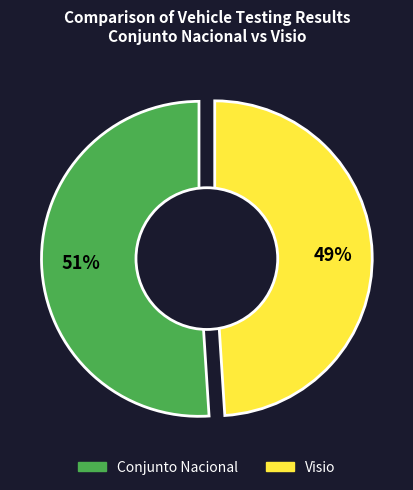

To the nearest percent, what is the difference between the Visio and Conjunto Nacional slice percentages?

2%